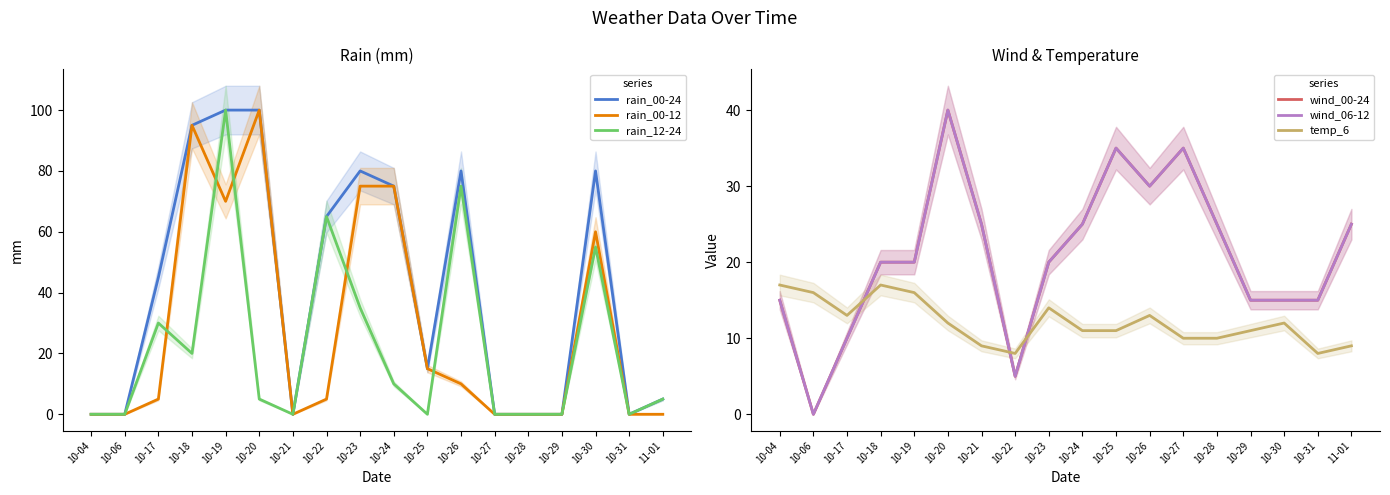

Count the wind_00-24 values in the range 15 to 25.

11